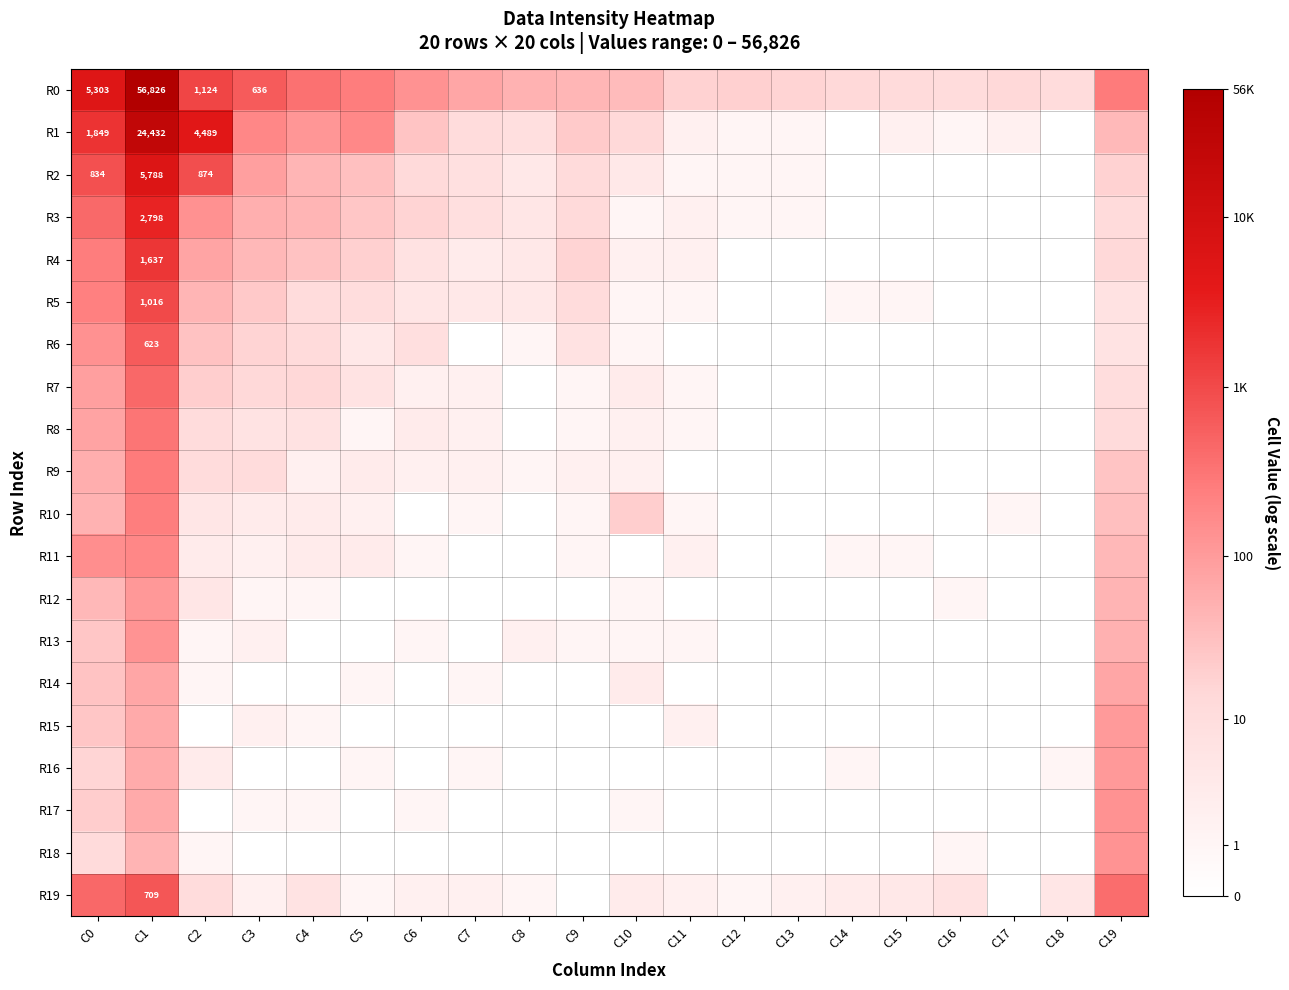

What is the approximate value of R0 at C12?

3.0